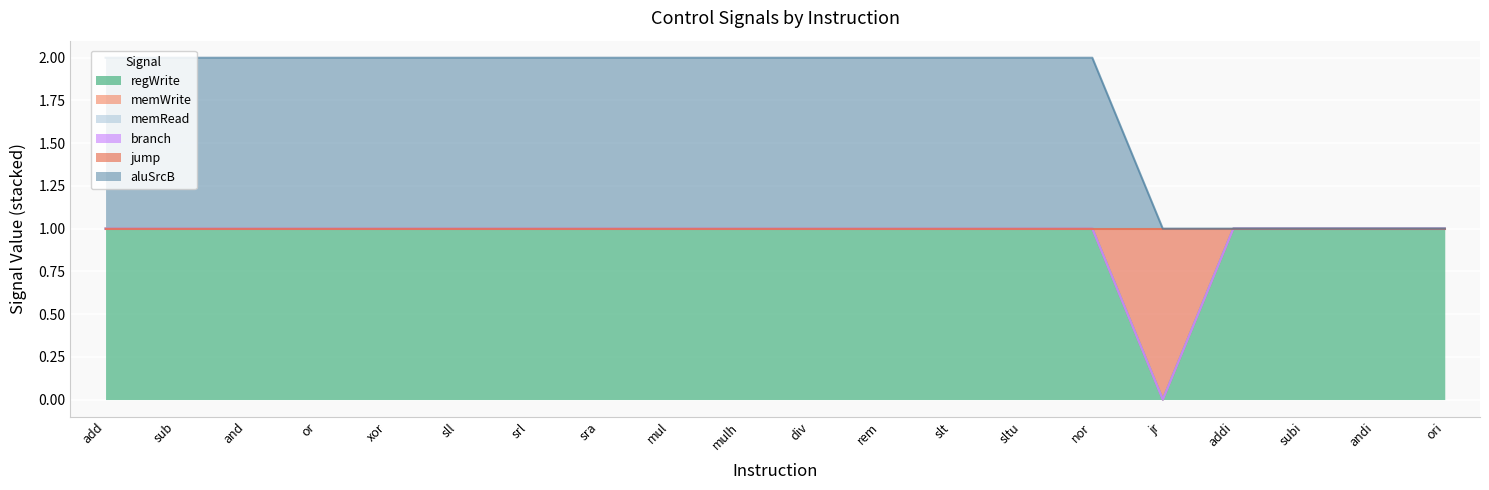

Which series has the widest spread of values?

regWrite